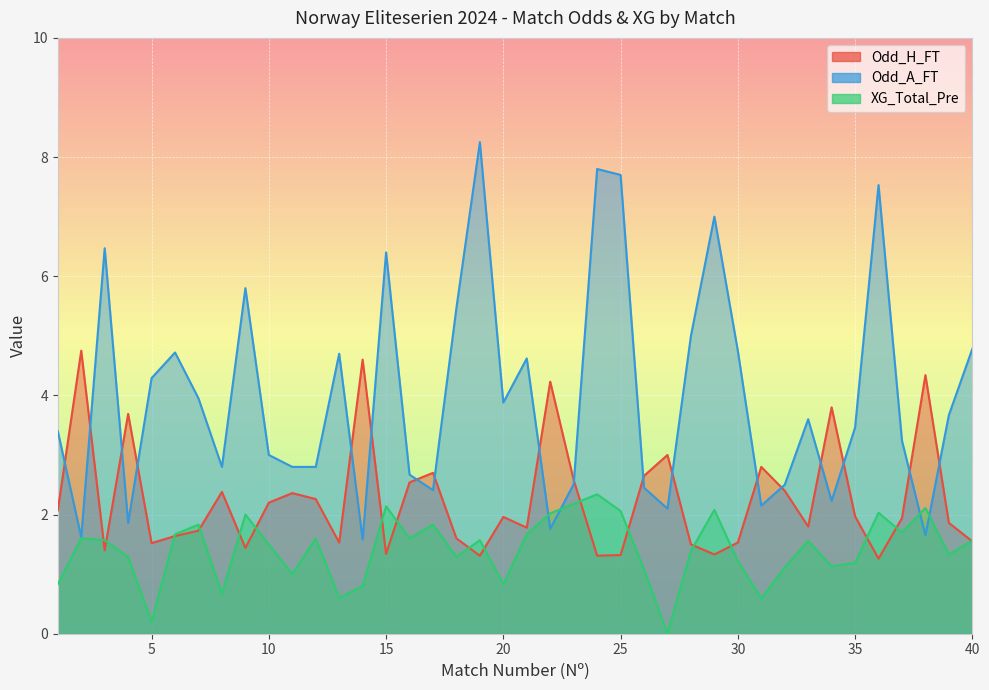

Where is the first local maximum for XG_Total_Pre?

2